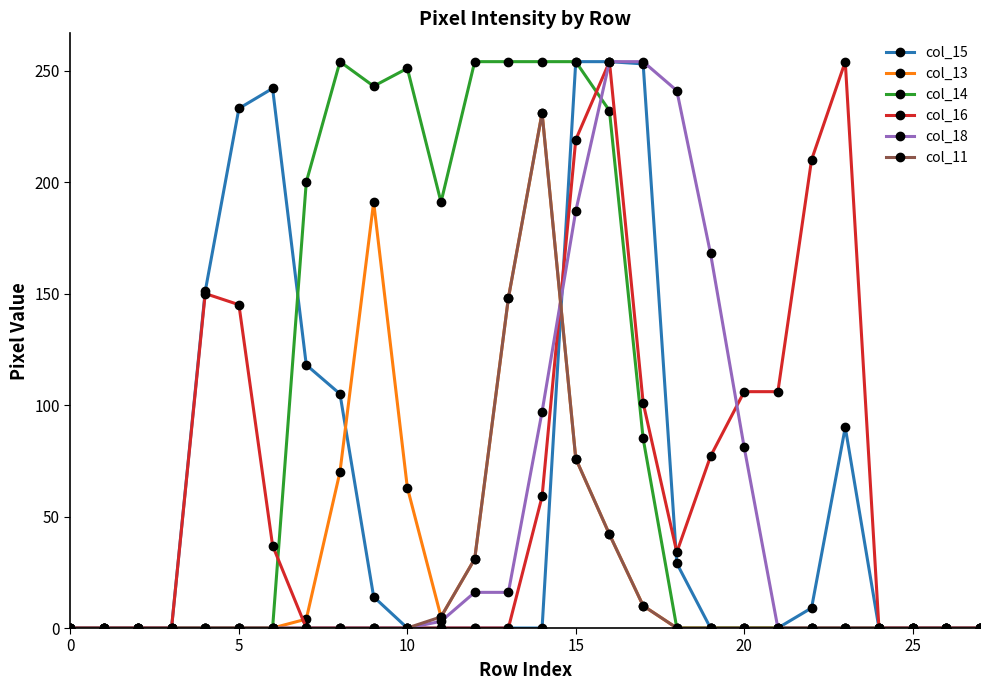

Which series has the largest total across all categories?

col_14